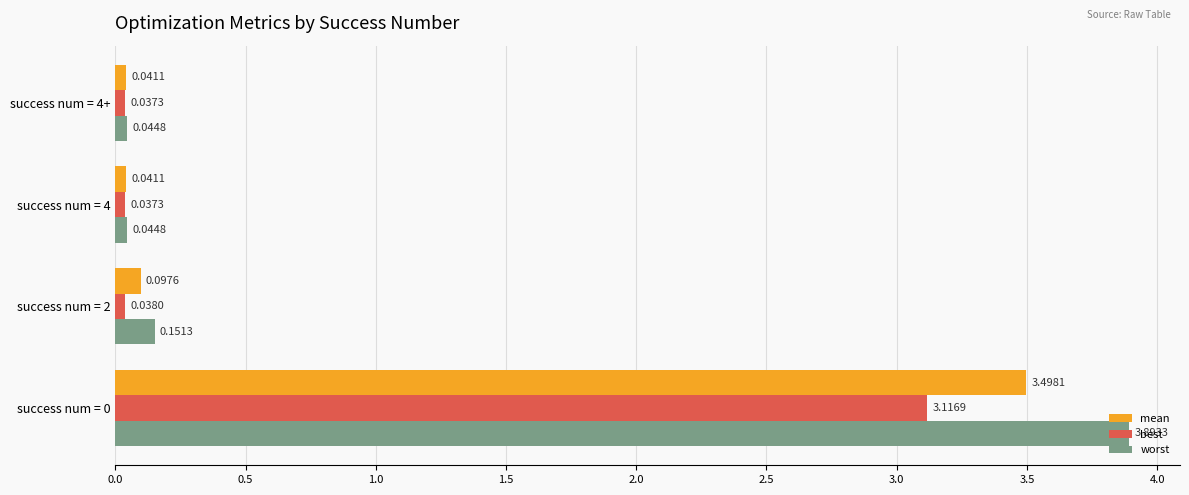

What is the average value of the mean series?

0.9